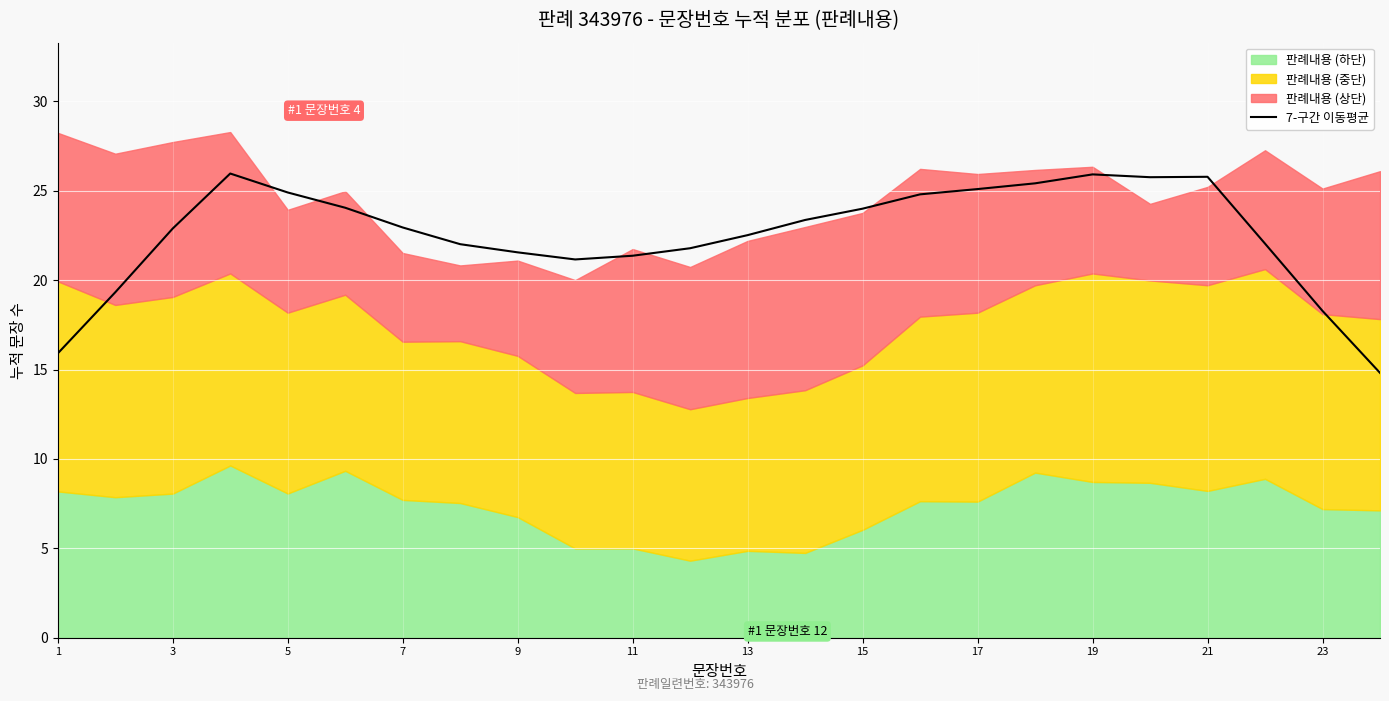

The 7-구간 이동평균 series shows 27.3 at 23. True or false?

False